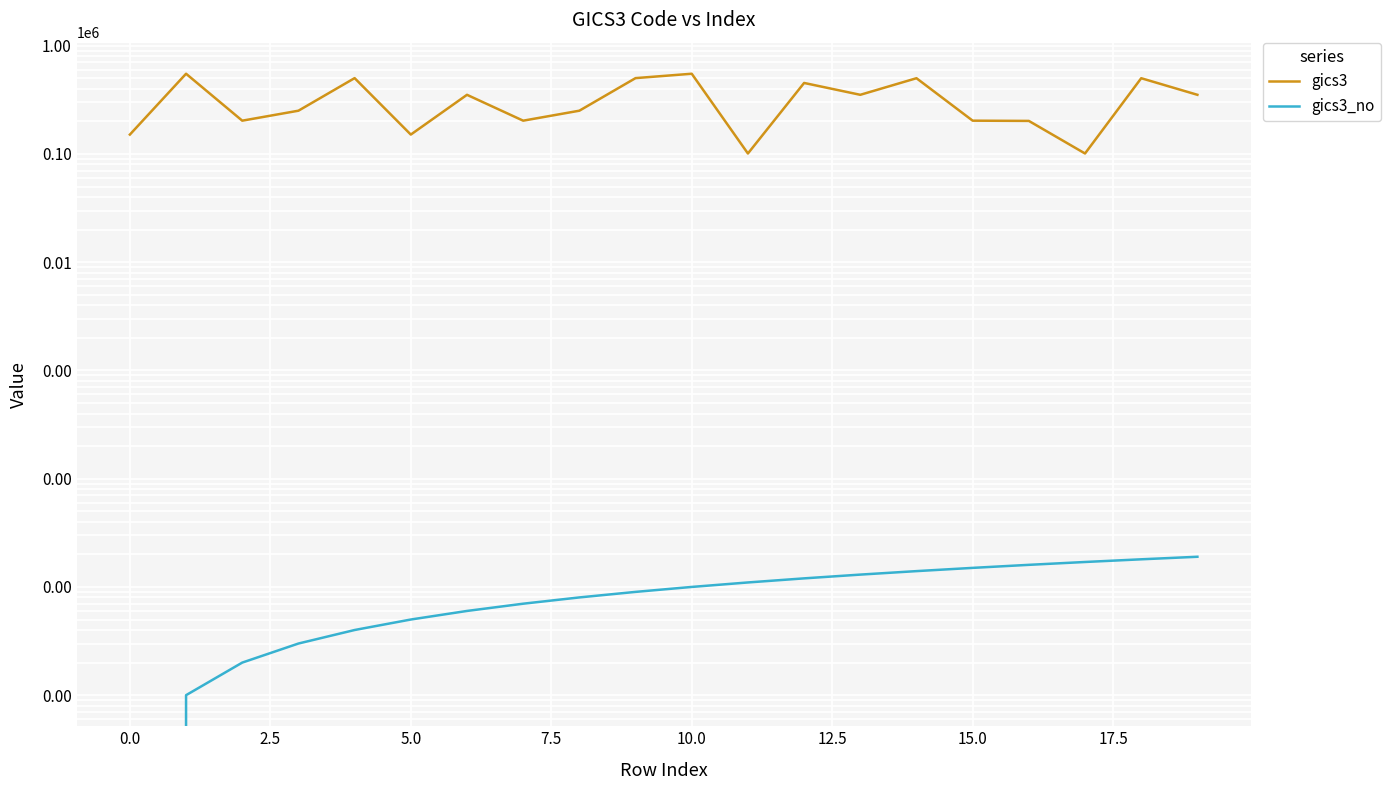

What is the difference between the maximum and minimum values in the gics3_no series?

19